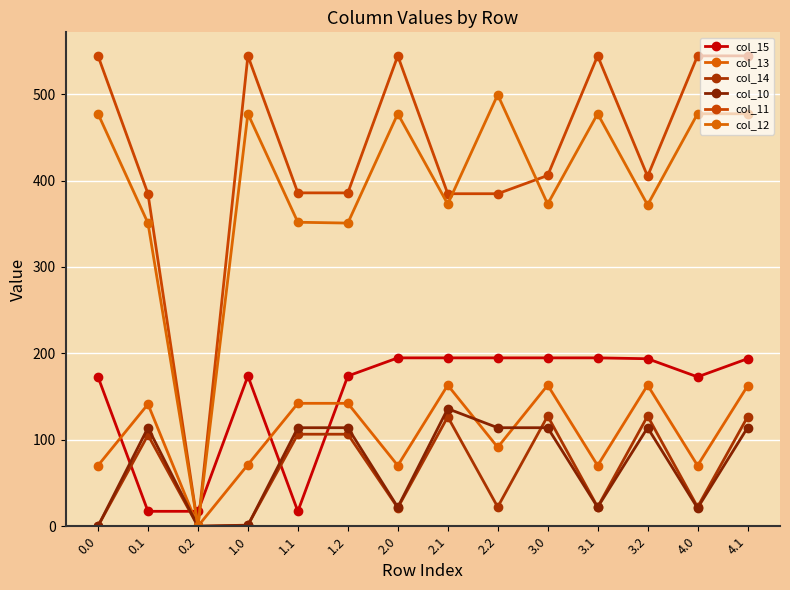

What is the difference between the highest and lowest values at 3.1?

522.3